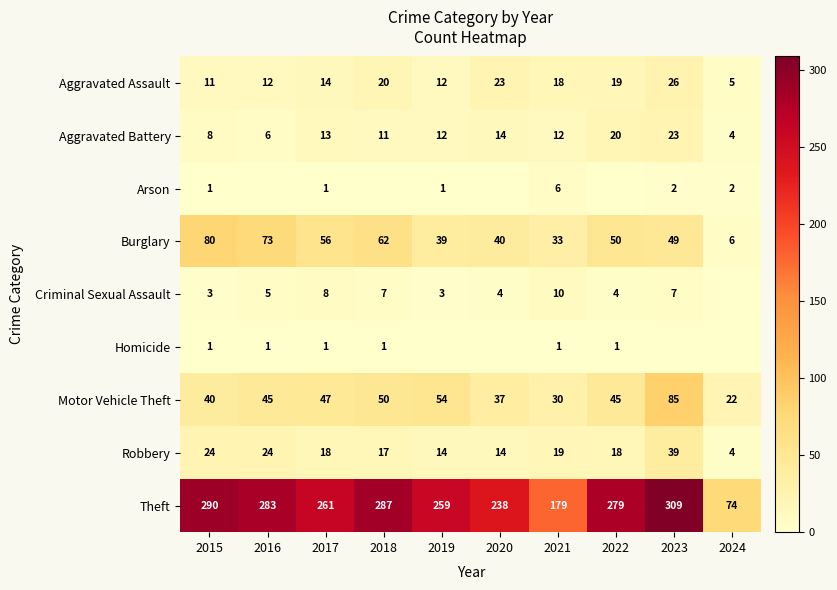

True or false: Arson has a value of 0 at 2015.

False